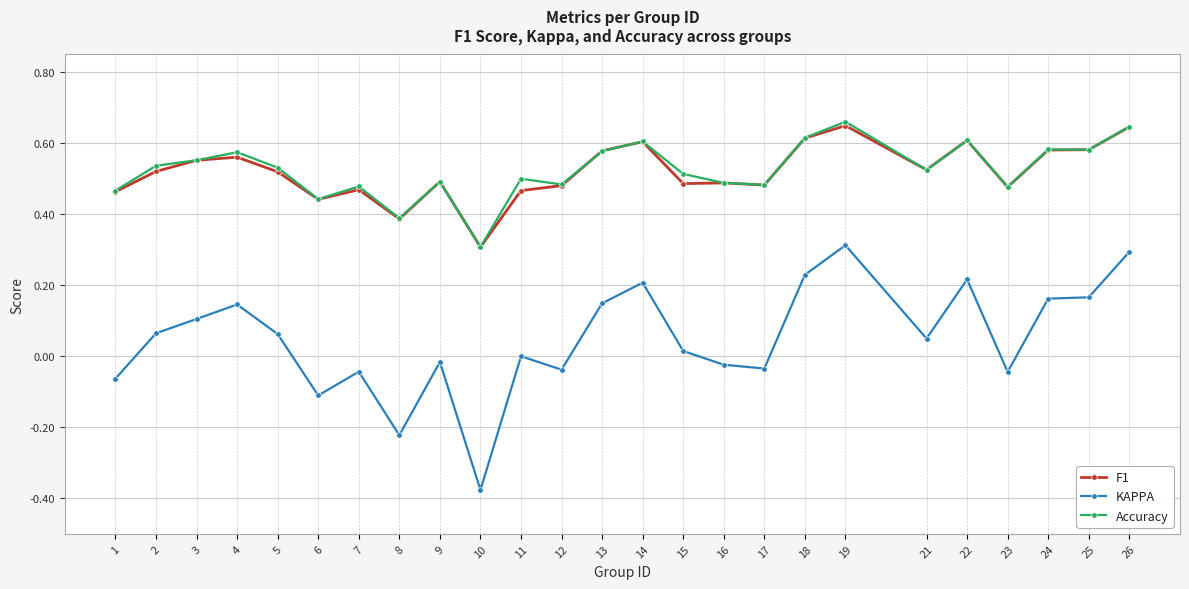

True or false: Accuracy and KAPPA cross at least once.

False